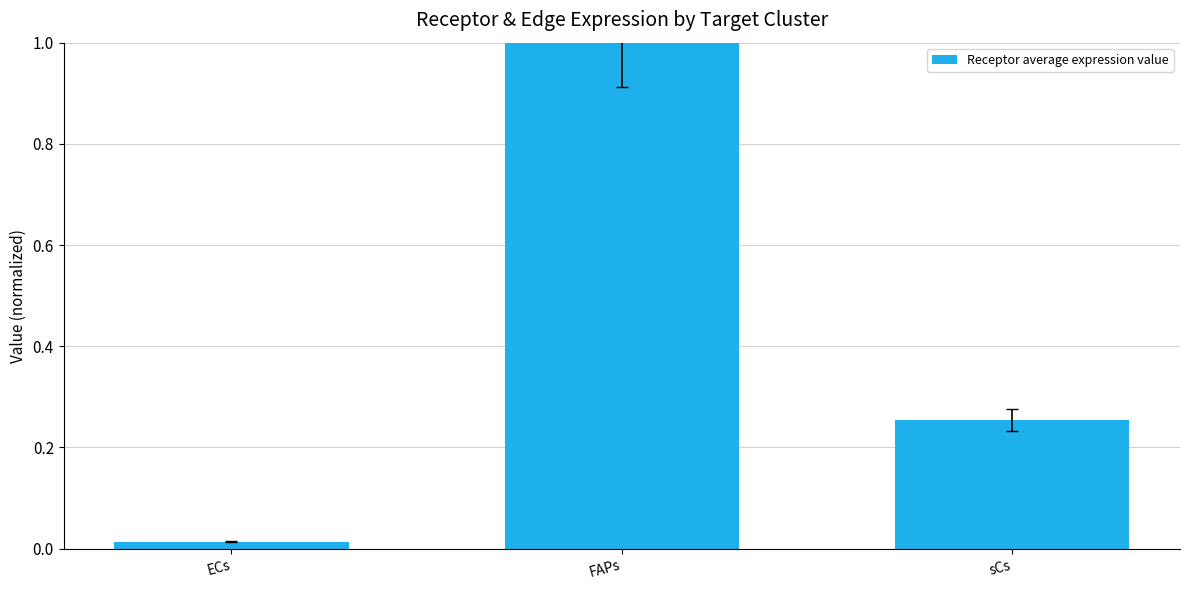

Between FAPs and sCs, which is larger?

FAPs